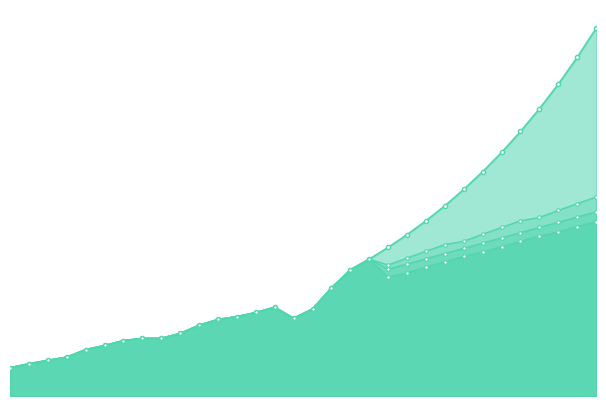

What is the difference between the MLR values at 2032 and 2007?

4521750033.2